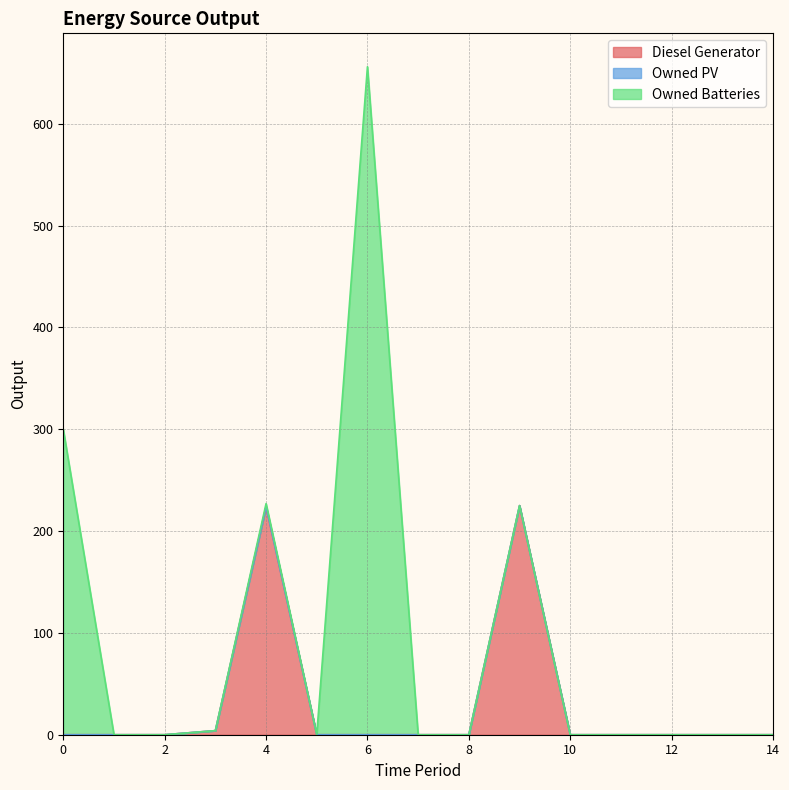

Reading right to left, transcribe all the data shown in this chart.

Diesel Generator: 0	0	0	0	0	225	0	0	0	0	224	4	0	0	0
Owned PV: 0	0	0	0	0	0	0	0	0	0	0	0	0	0	0
Owned Batteries: 0	0	0	0	0	0	0	0	656	0	3	0	0	0	300